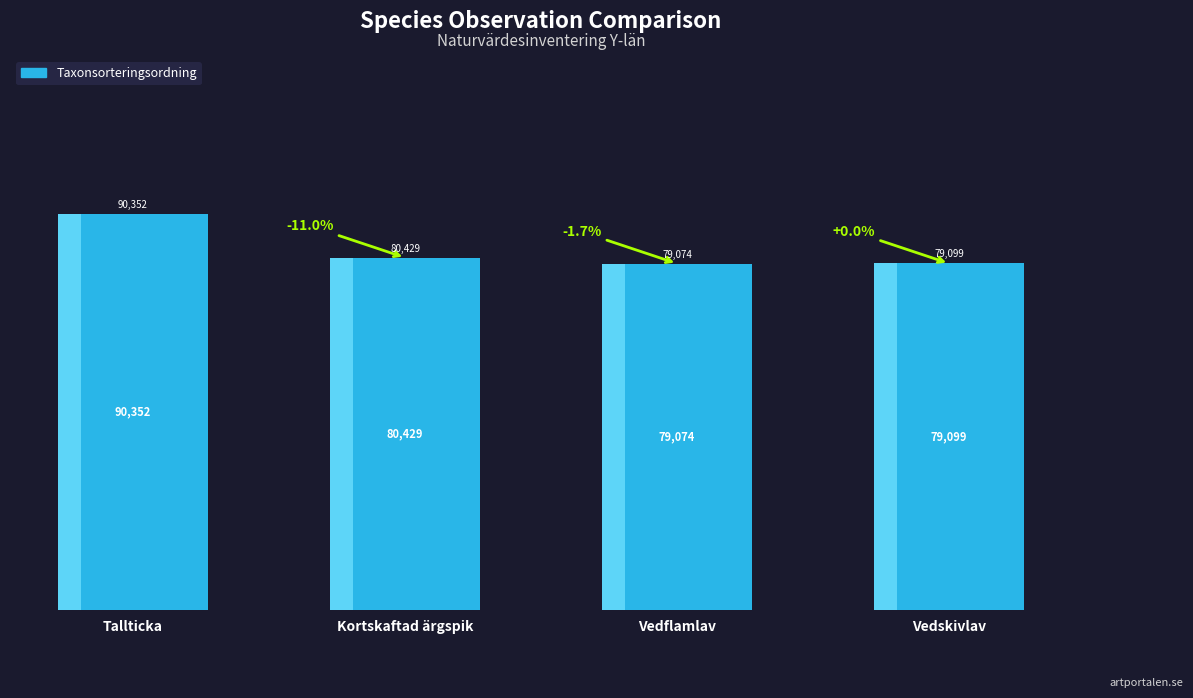

What is the minimum value shown in the chart?

79074